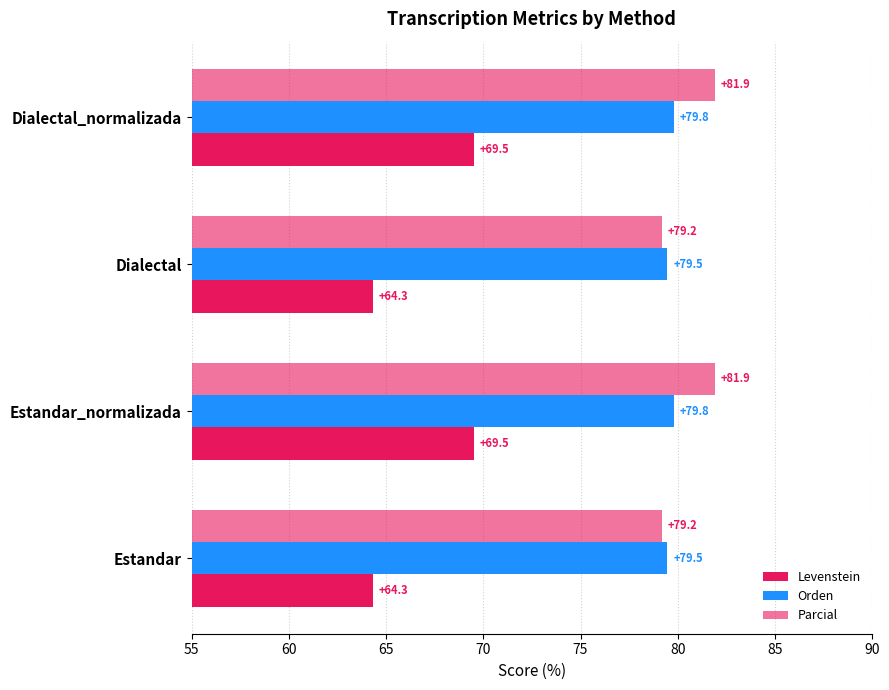

What is the value of the Levenstein bar at the 4th from the left?

69.5